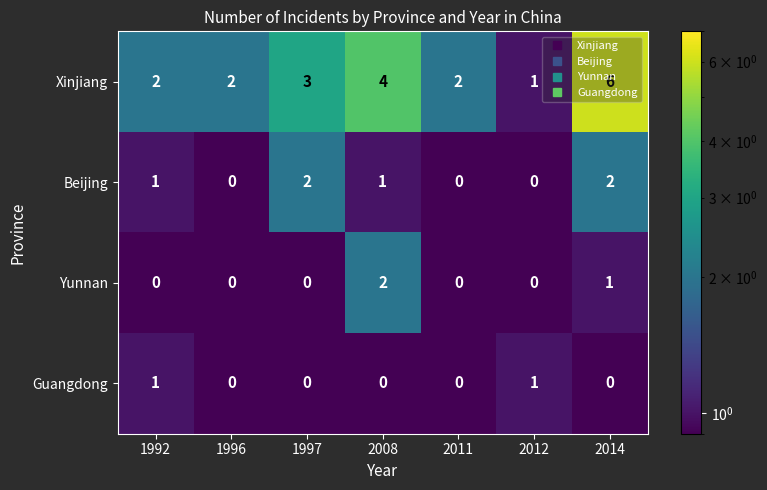

Is it true that Yunnan equals 2 at 2008?

True